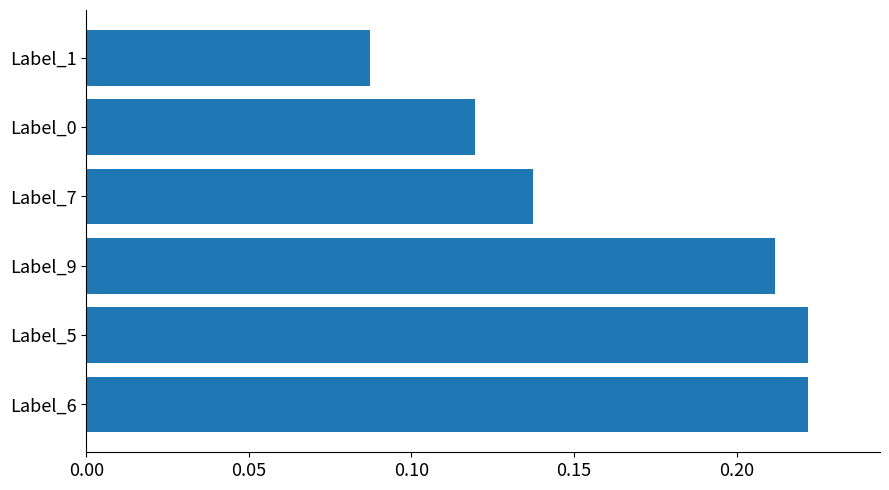

How many distinct data groups are displayed?

1